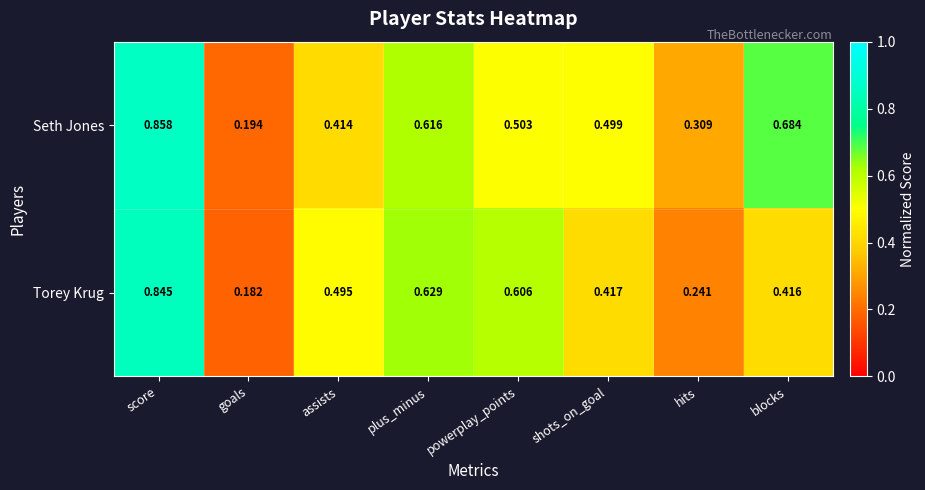

Which series changed the most between goals and powerplay_points?

Torey Krug